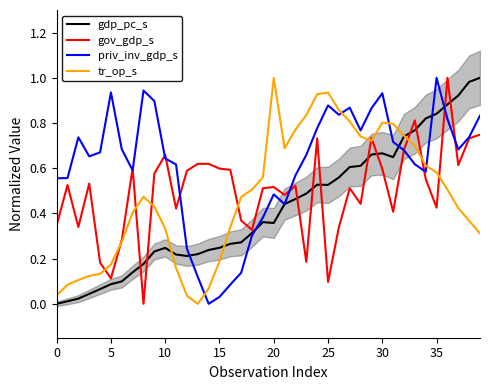

The priv_inv_gdp_s series shows 0.6 at 35. True or false?

False